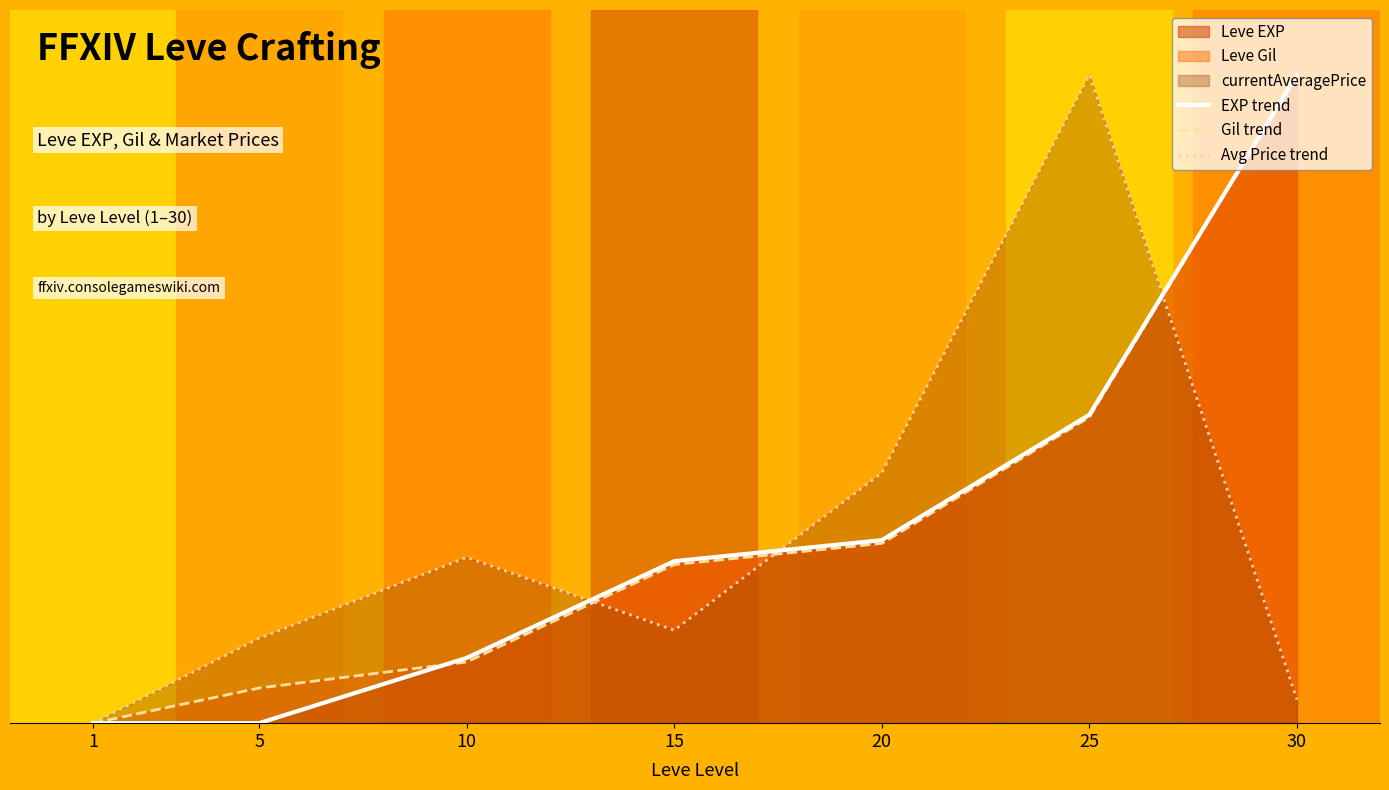

What is the total value across all series at 15?

0.6